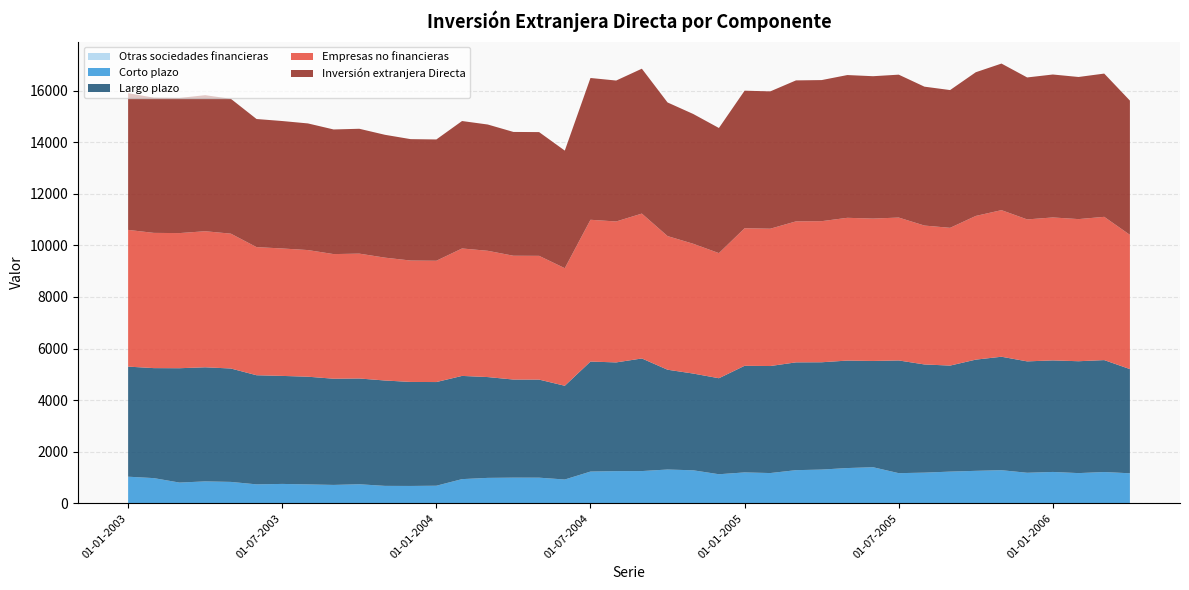

Reading left to right, transcribe all the data shown in this chart.

Inversión extranjera Directa: 01-01-2003=5299	01-02-2003=5241	01-03-2003=5237	01-04-2003=5273	01-05-2003=5226	01-06-2003=4965	01-07-2003=4939	01-08-2003=4908	01-09-2003=4830	01-10-2003=4839	01-11-2003=4761	01-12-2003=4705	01-01-2004=4701	01-02-2004=4939	01-03-2004=4894	01-04-2004=4798	01-05-2004=4796	01-06-2004=4557	01-07-2004=5495	01-08-2004=5462	01-09-2004=5615	01-10-2004=5179	01-11-2004=5030	01-12-2004=4849	01-01-2005=5331	01-02-2005=5322	01-03-2005=5464	01-04-2005=5468	01-05-2005=5533	01-06-2005=5518	01-07-2005=5538	01-08-2005=5383	01-09-2005=5339	01-10-2005=5569	01-11-2005=5681	01-12-2005=5502	01-01-2006=5540	01-02-2006=5508	01-03-2006=5552	01-04-2006=5203
Empresas no financieras: 01-01-2003=5299	01-02-2003=5241	01-03-2003=5237	01-04-2003=5273	01-05-2003=5226	01-06-2003=4965	01-07-2003=4939	01-08-2003=4908	01-09-2003=4830	01-10-2003=4839	01-11-2003=4761	01-12-2003=4705	01-01-2004=4701	01-02-2004=4939	01-03-2004=4894	01-04-2004=4798	01-05-2004=4796	01-06-2004=4557	01-07-2004=5495	01-08-2004=5462	01-09-2004=5615	01-10-2004=5179	01-11-2004=5030	01-12-2004=4849	01-01-2005=5331	01-02-2005=5322	01-03-2005=5464	01-04-2005=5468	01-05-2005=5533	01-06-2005=5518	01-07-2005=5538	01-08-2005=5383	01-09-2005=5339	01-10-2005=5569	01-11-2005=5681	01-12-2005=5502	01-01-2006=5540	01-02-2006=5508	01-03-2006=5552	01-04-2006=5203
Largo plazo: 01-01-2003=4266	01-02-2003=4263	01-03-2003=4432	01-04-2003=4422	01-05-2003=4395	01-06-2003=4229	01-07-2003=4186	01-08-2003=4174	01-09-2003=4116	01-10-2003=4099	01-11-2003=4084	01-12-2003=4031	01-01-2004=4018	01-02-2004=4000	01-03-2004=3907	01-04-2004=3802	01-05-2004=3801	01-06-2004=3633	01-07-2004=4263	01-08-2004=4213	01-09-2004=4364	01-10-2004=3868	01-11-2004=3749	01-12-2004=3721	01-01-2005=4132	01-02-2005=4148	01-03-2005=4178	01-04-2005=4159	01-05-2005=4165	01-06-2005=4118	01-07-2005=4368	01-08-2005=4193	01-09-2005=4109	01-10-2005=4310	01-11-2005=4397	01-12-2005=4317	01-01-2006=4323	01-02-2006=4336	01-03-2006=4338	01-04-2006=4038
Corto plazo: 01-01-2003=1033	01-02-2003=978	01-03-2003=805	01-04-2003=851	01-05-2003=831	01-06-2003=736	01-07-2003=753	01-08-2003=734	01-09-2003=714	01-10-2003=740	01-11-2003=677	01-12-2003=674	01-01-2004=683	01-02-2004=939	01-03-2004=987	01-04-2004=996	01-05-2004=995	01-06-2004=924	01-07-2004=1232	01-08-2004=1249	01-09-2004=1251	01-10-2004=1311	01-11-2004=1281	01-12-2004=1128	01-01-2005=1199	01-02-2005=1174	01-03-2005=1286	01-04-2005=1309	01-05-2005=1368	01-06-2005=1400	01-07-2005=1170	01-08-2005=1190	01-09-2005=1230	01-10-2005=1260	01-11-2005=1285	01-12-2005=1185	01-01-2006=1217	01-02-2006=1172	01-03-2006=1214	01-04-2006=1165
Otras sociedades financieras: 01-01-2003=0	01-02-2003=0	01-03-2003=0	01-04-2003=0	01-05-2003=0	01-06-2003=0	01-07-2003=0	01-08-2003=0	01-09-2003=0	01-10-2003=0	01-11-2003=0	01-12-2003=0	01-01-2004=0	01-02-2004=0	01-03-2004=0	01-04-2004=0	01-05-2004=0	01-06-2004=0	01-07-2004=0	01-08-2004=0	01-09-2004=0	01-10-2004=0	01-11-2004=0	01-12-2004=0	01-01-2005=0	01-02-2005=0	01-03-2005=0	01-04-2005=0	01-05-2005=0	01-06-2005=0	01-07-2005=0	01-08-2005=0	01-09-2005=0	01-10-2005=0	01-11-2005=0	01-12-2005=0	01-01-2006=0	01-02-2006=0	01-03-2006=0	01-04-2006=0